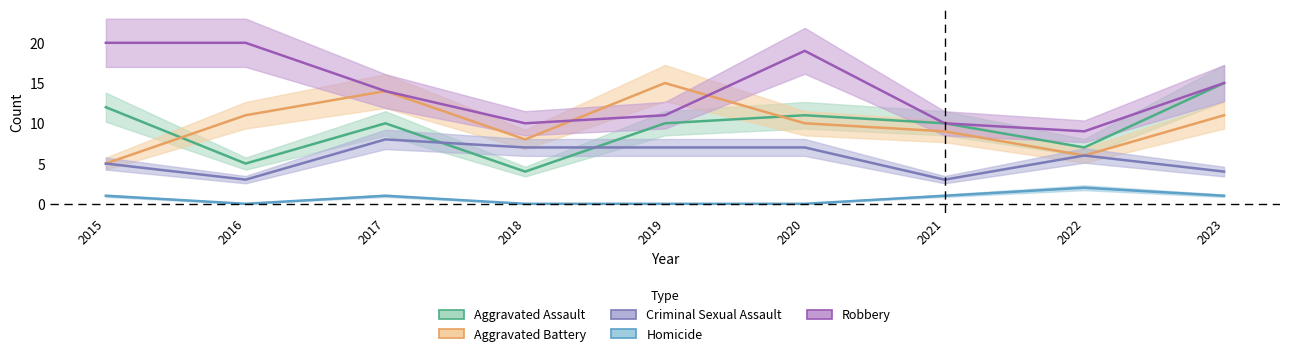

Does the chart display data point markers on the line(s)?

No